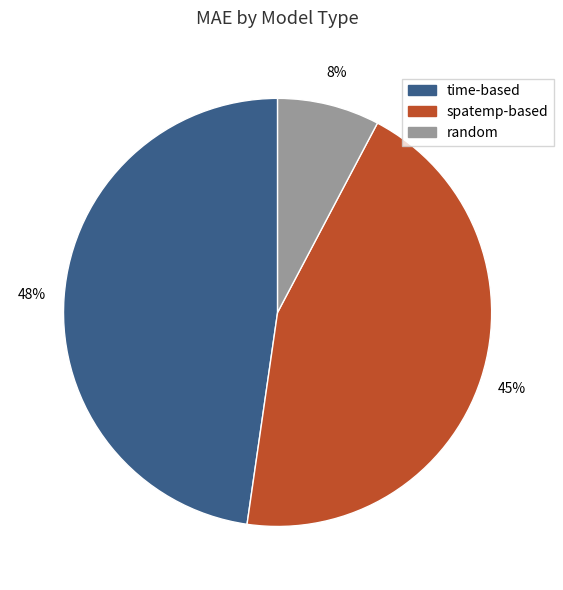

How many segments does this pie chart have?

3